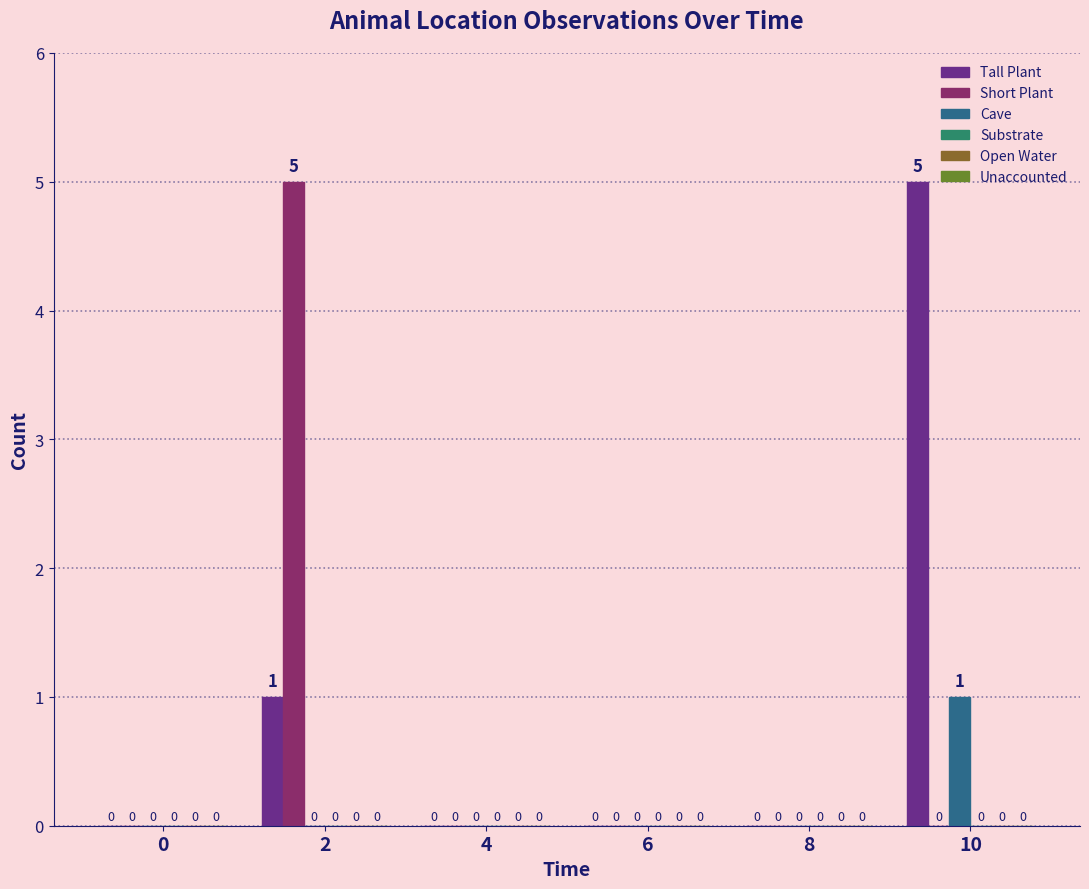

What is the maximum value for Short Plant?

5